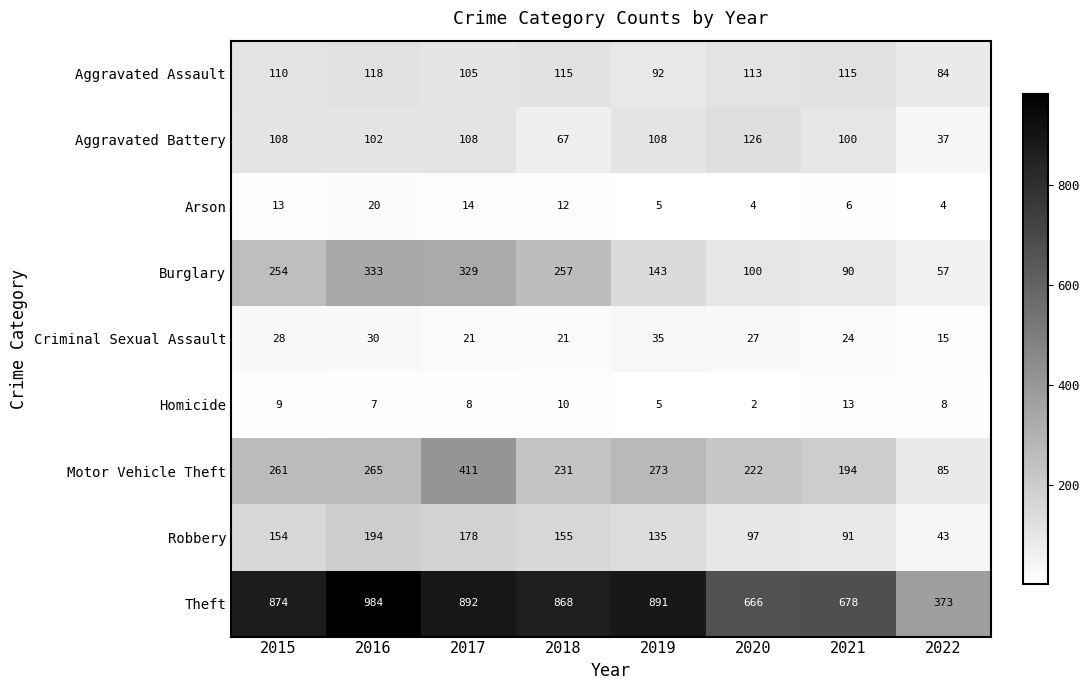

True or false: Aggravated Assault has a value of 170 at 2016.

False